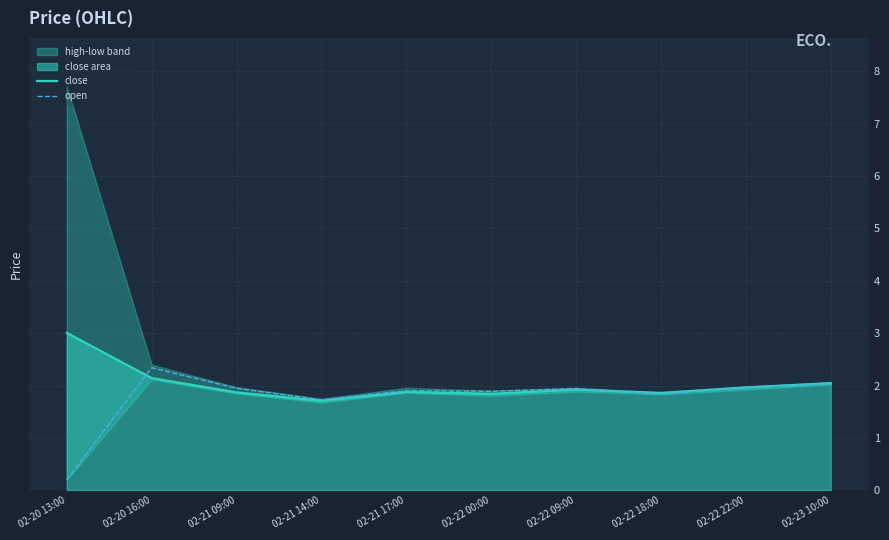

What is the total value across all series at 02-22 18:00?

3.7